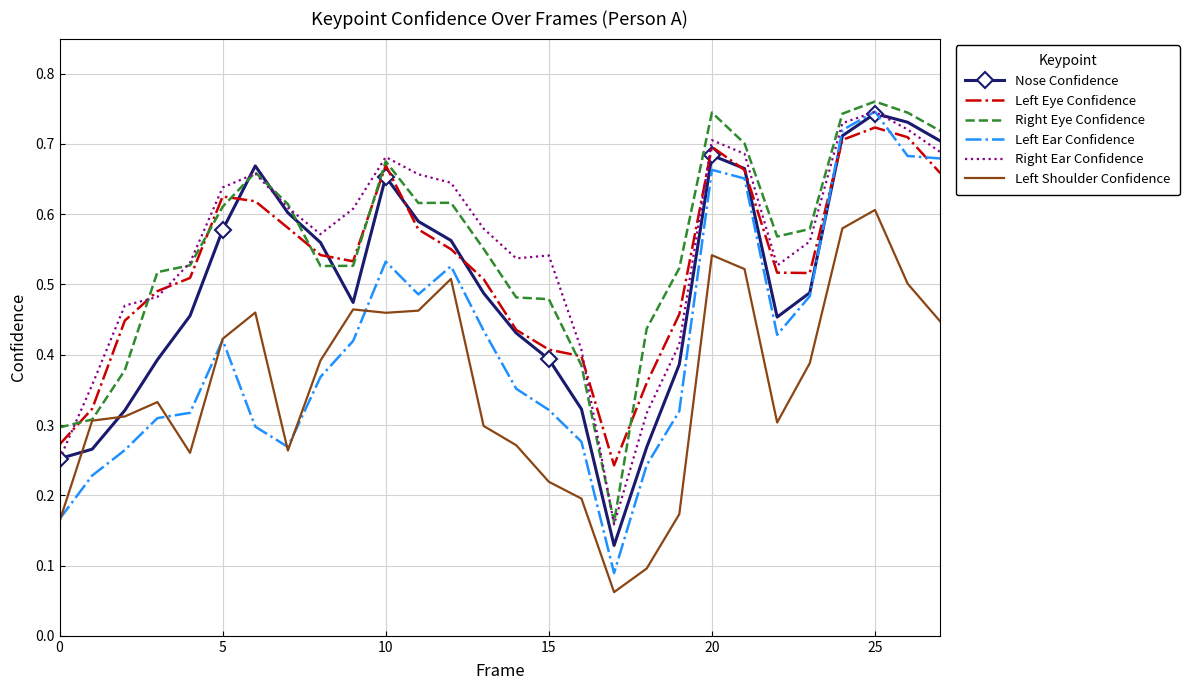

At how many categories does at least one series exceed 0?

28